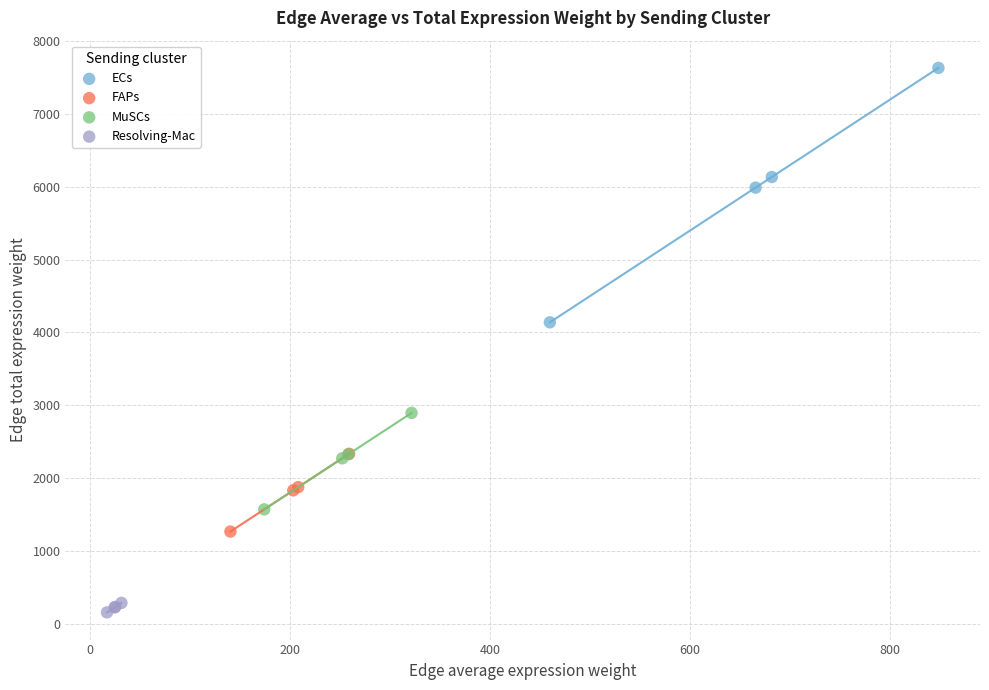

Which series reaches the minimum Y coordinate?

Resolving-Mac